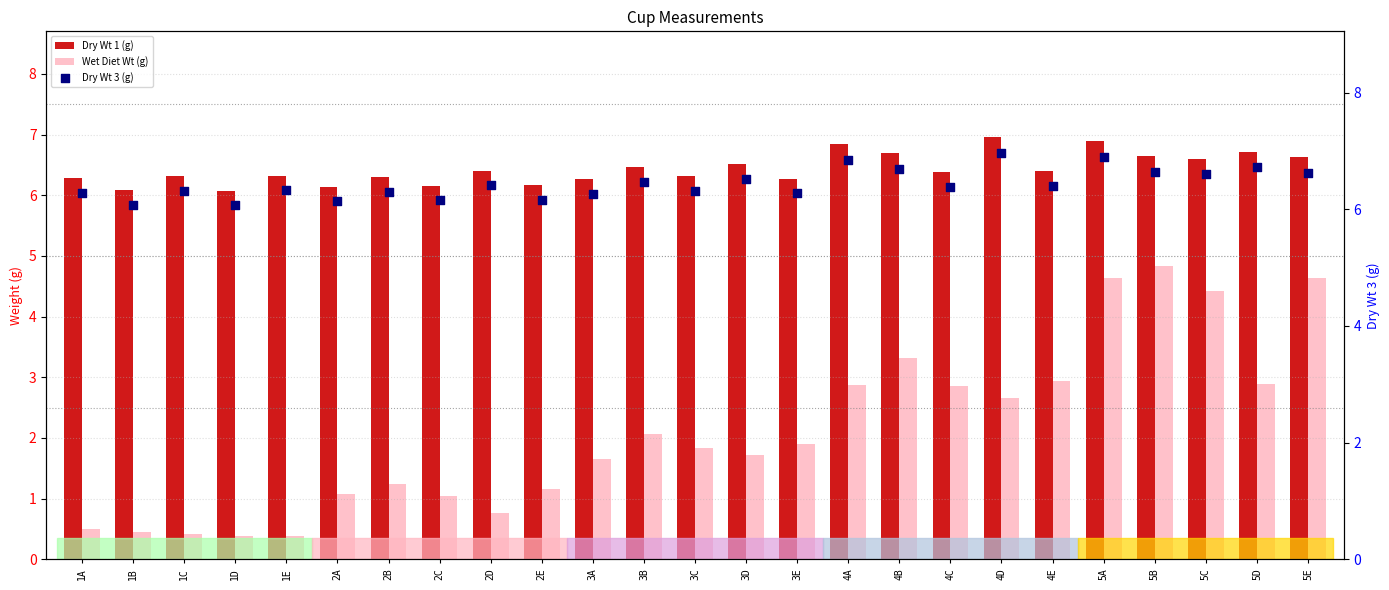

Which series contains the highest Y value?

Dry Wt 1 (g)